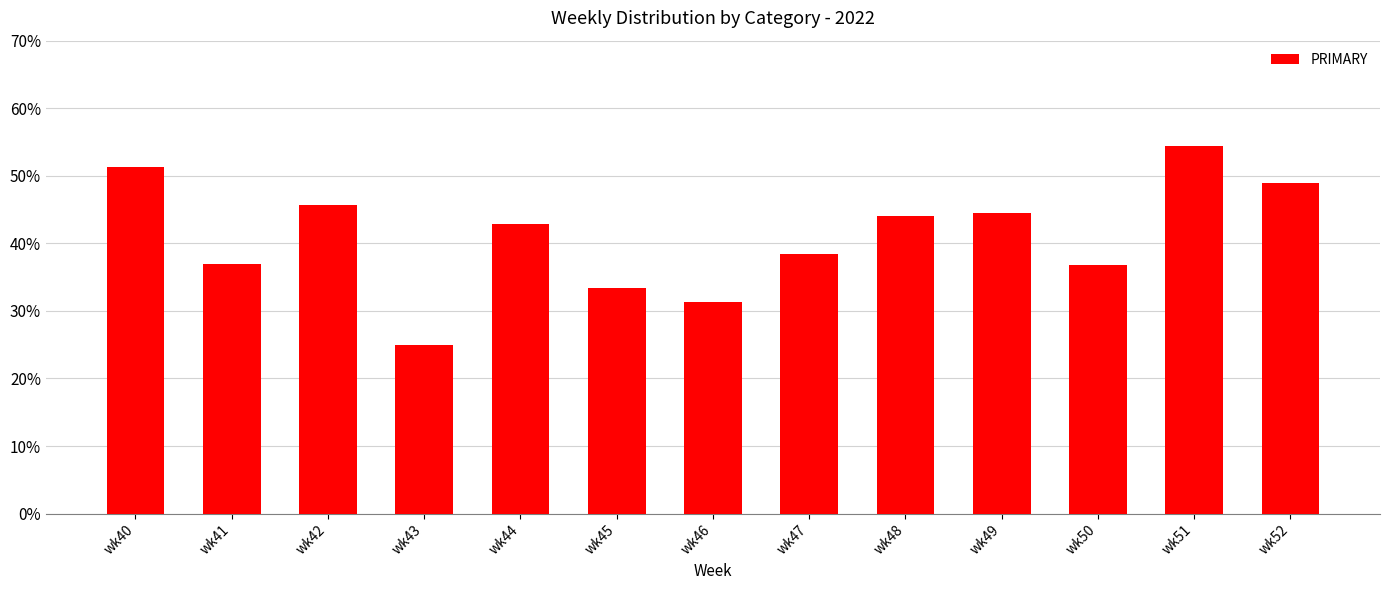

What is the average value?

41.0